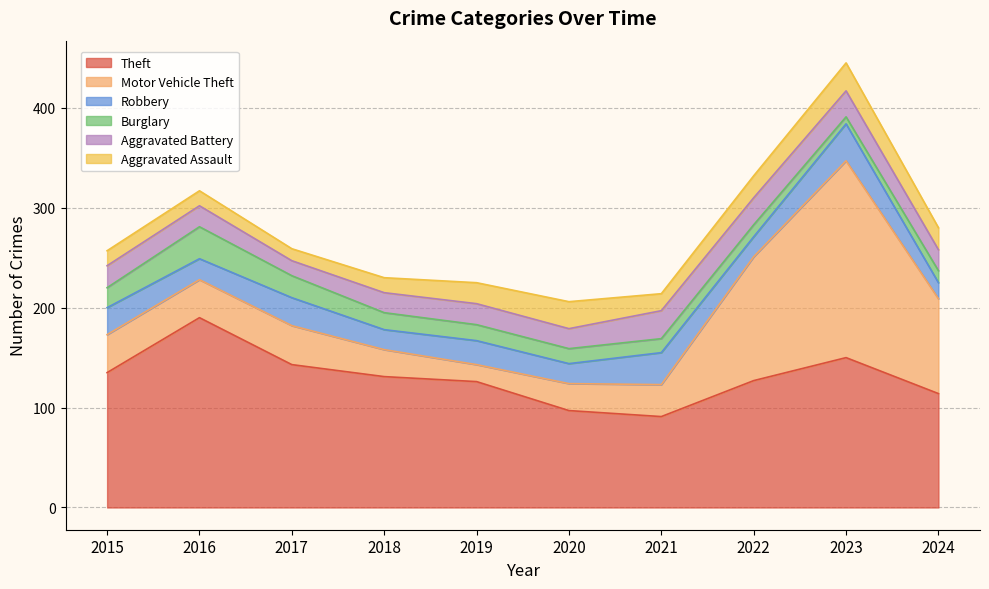

What is the value of the Robbery point at the 10th from the left?

16